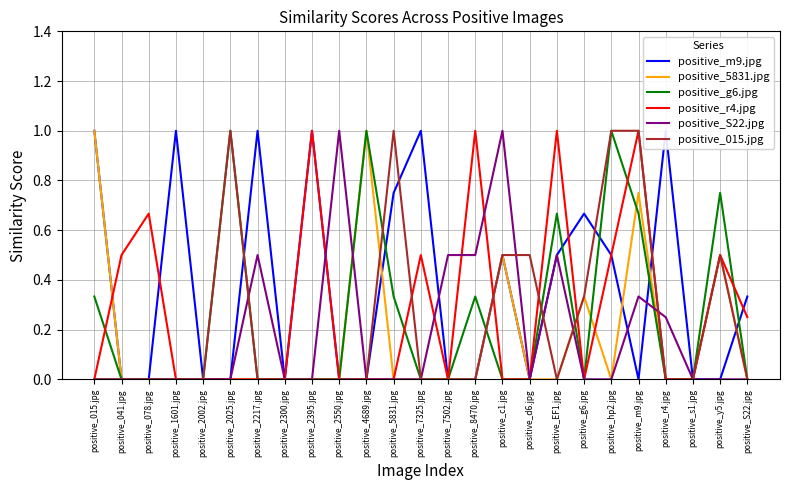

The value of positive_S22.jpg at positive_S22.jpg is -0.6. True or false?

False